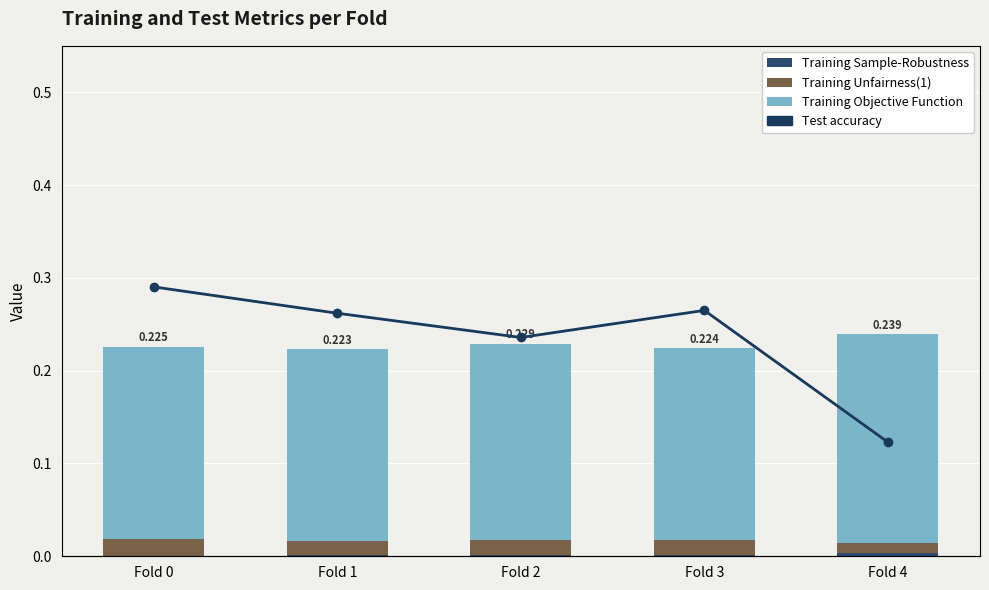

What is the total value across all series at Fold 4?

1.0